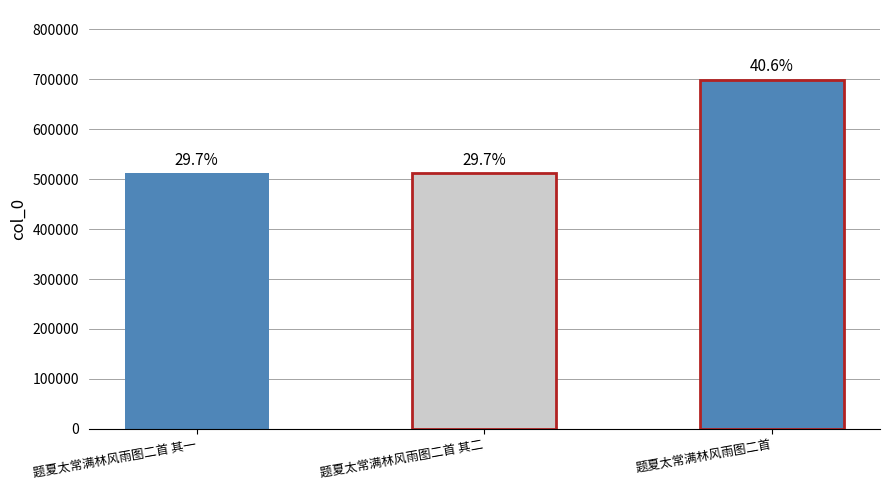

What is the sum of the values at 题夏太常满林风雨图二首 其一 and 题夏太常满林风雨图二首 其二?

1024647